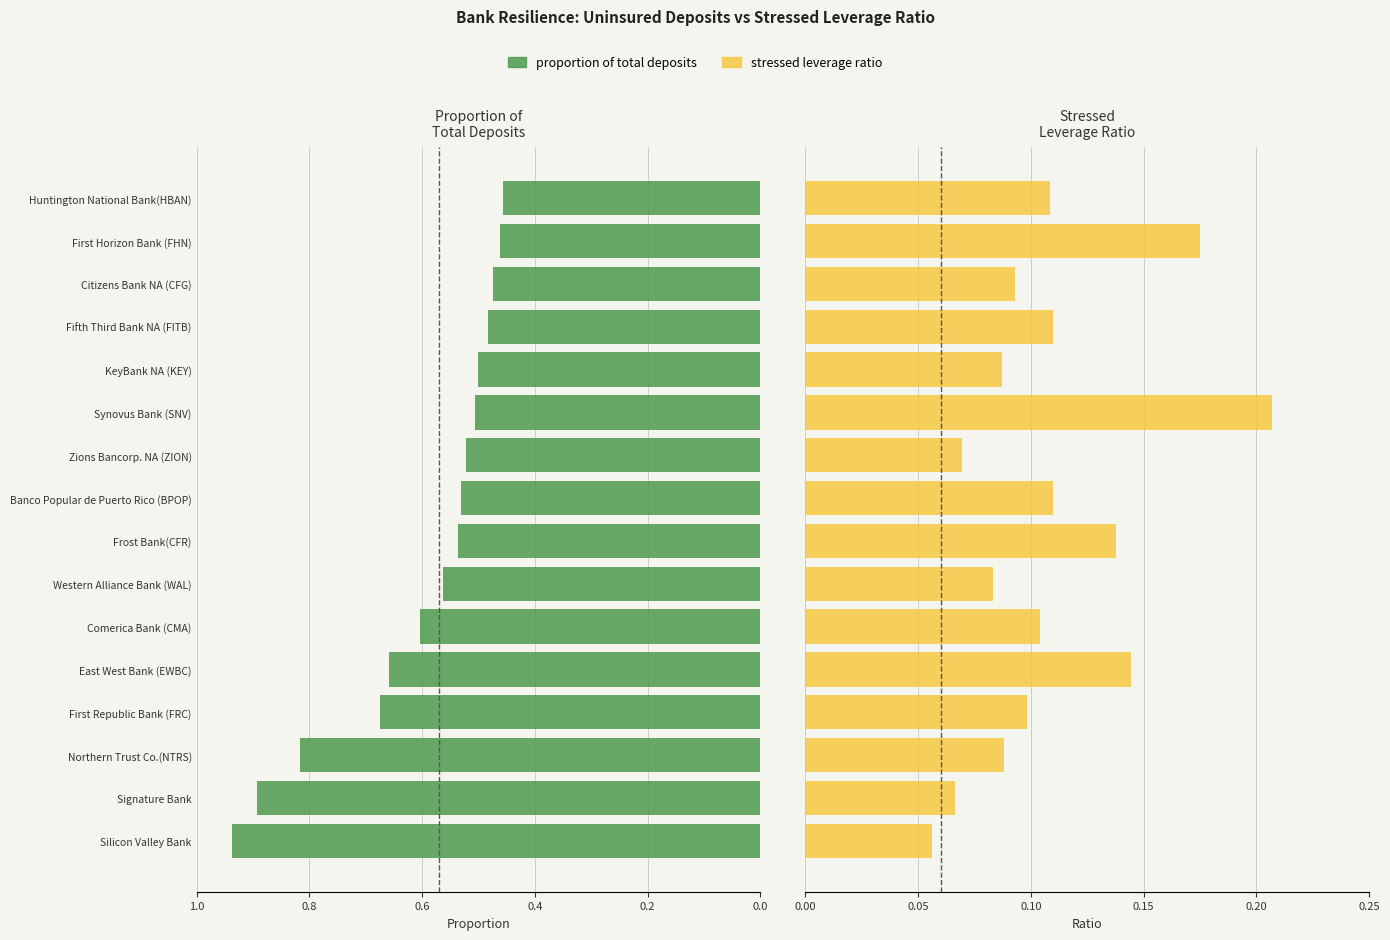

Which series has the widest spread of values?

proportion of total deposits